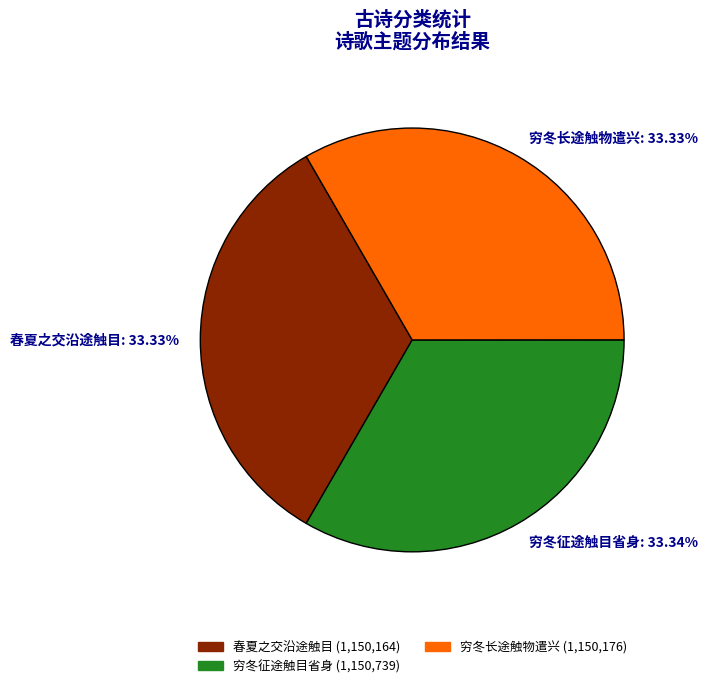

Does 穷冬征途触目省身: 33.34% represent more than half of the total?

No